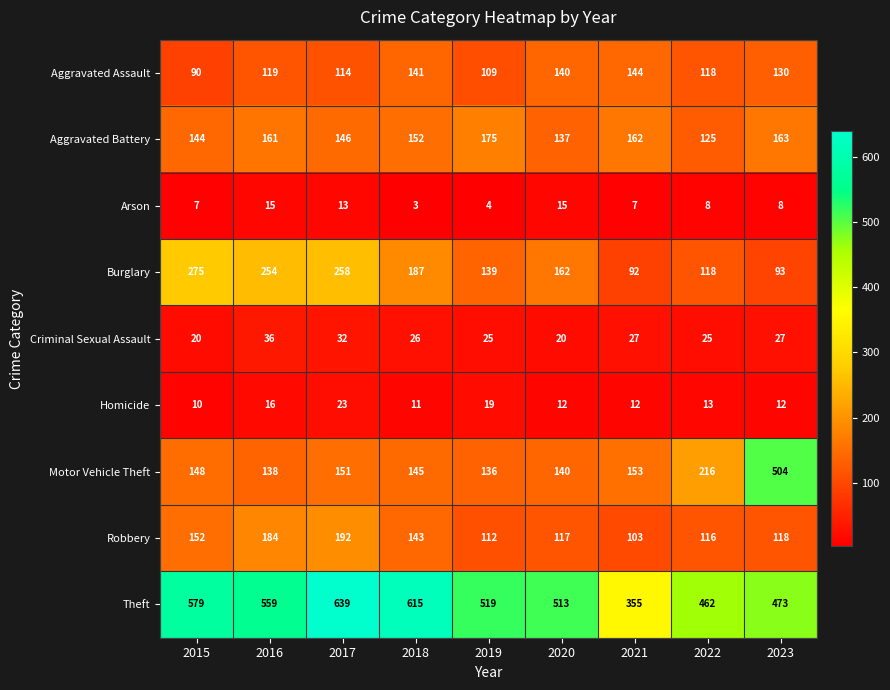

List the series in order of their peak value, highest first.

Theft, Motor Vehicle Theft, Burglary, Robbery, Aggravated Battery, Aggravated Assault, Criminal Sexual Assault, Homicide, Arson